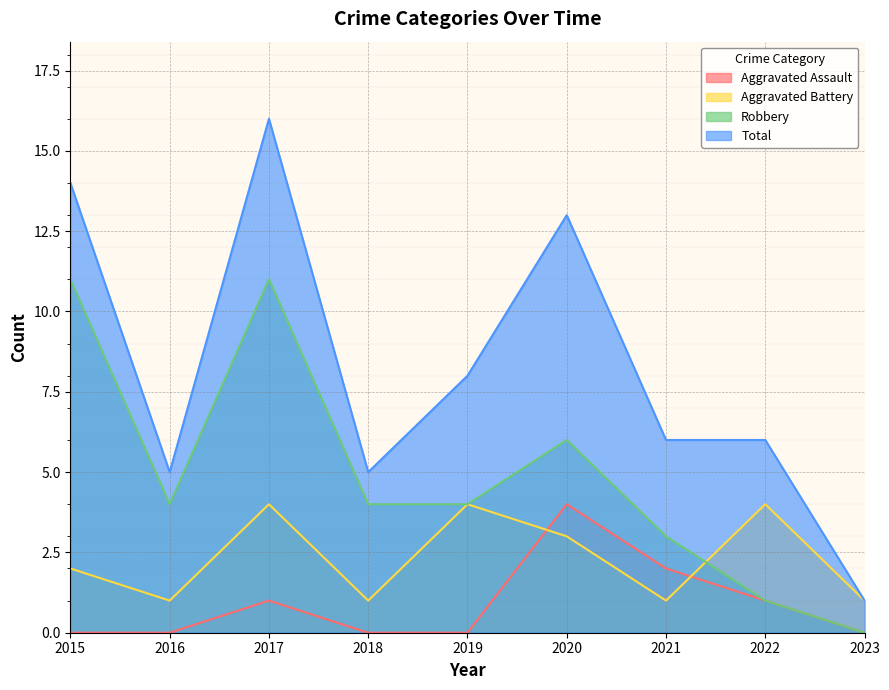

Between 2020 and 2022, which series saw the biggest shift?

Total